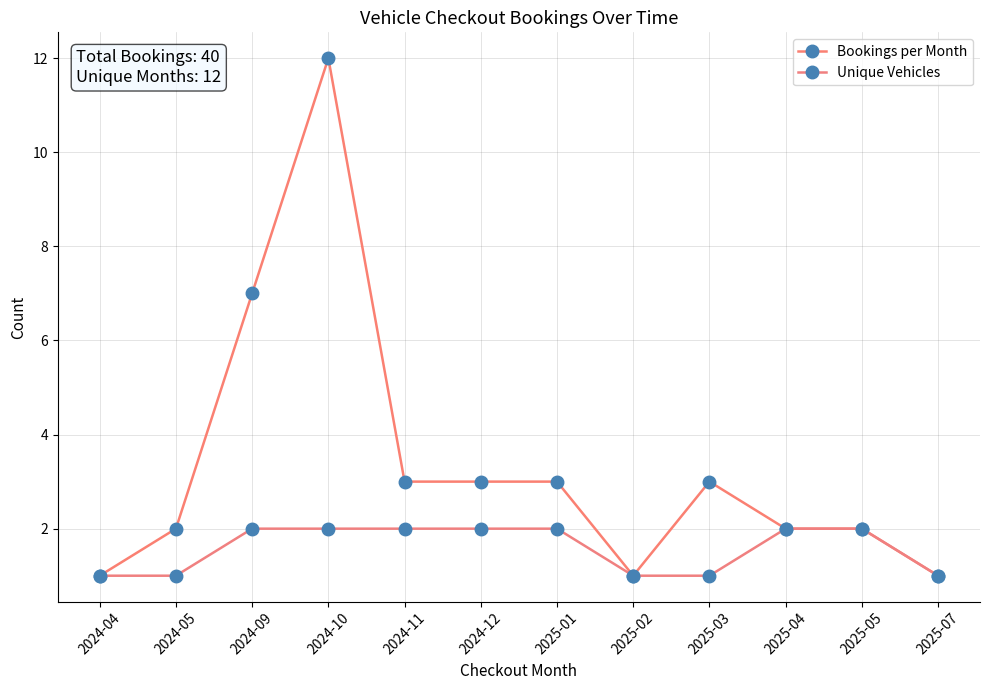

What is the label of the 7th point from the left?

2025-01